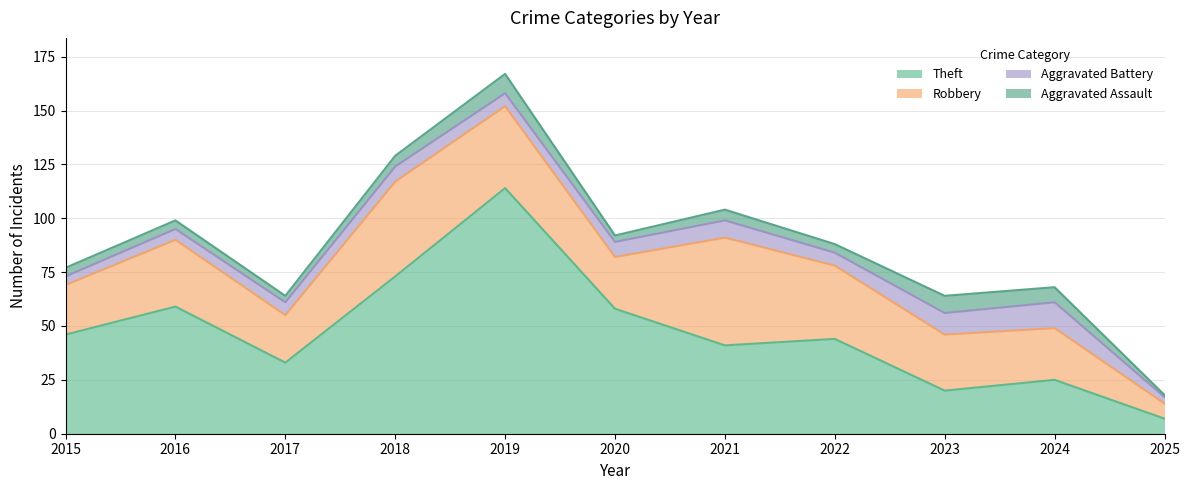

What is the value of the Theft point at the 6th from the left?

58